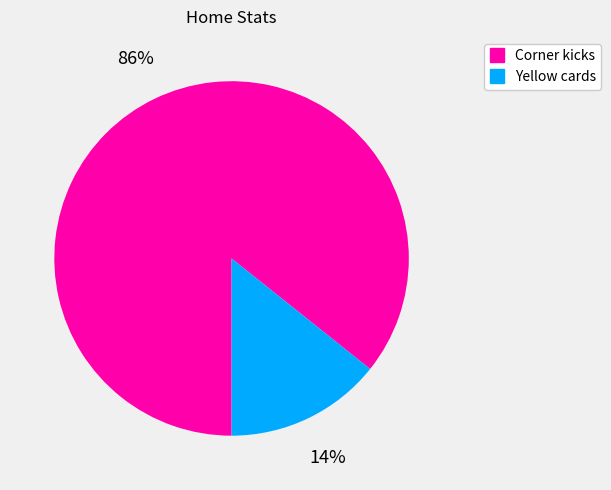

To the nearest percent, what portion does Yellow cards represent?

14%